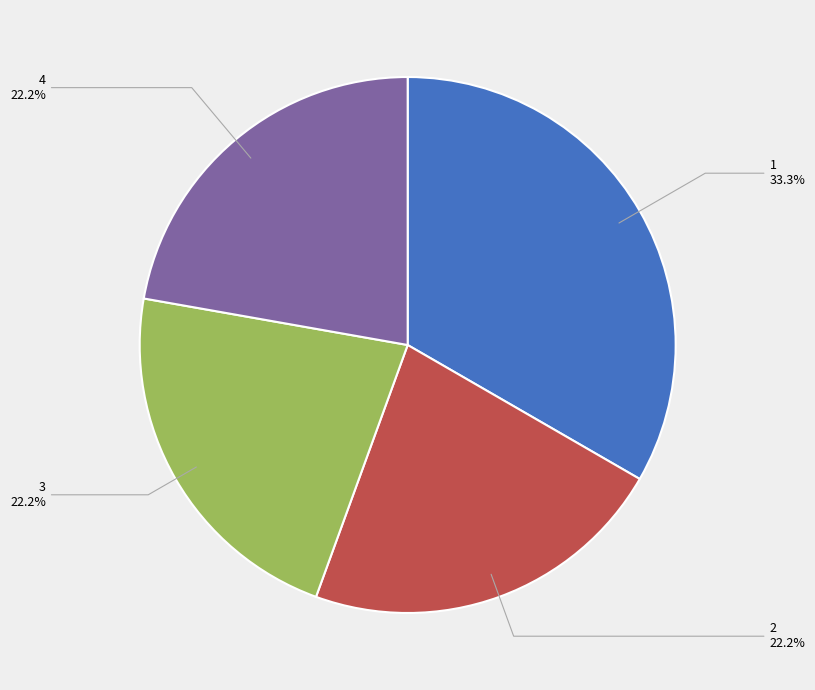

How many slices are in this pie chart?

4